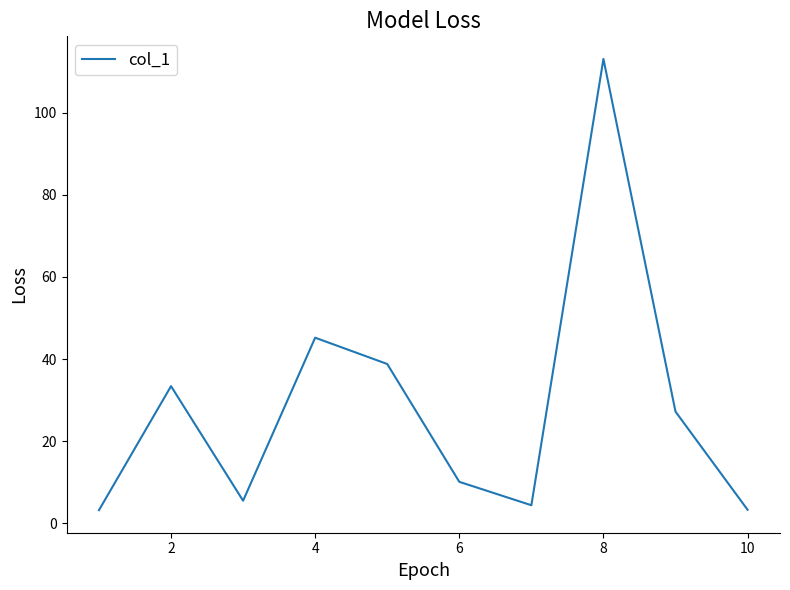

Is this an area chart (filled region under the line)?

No